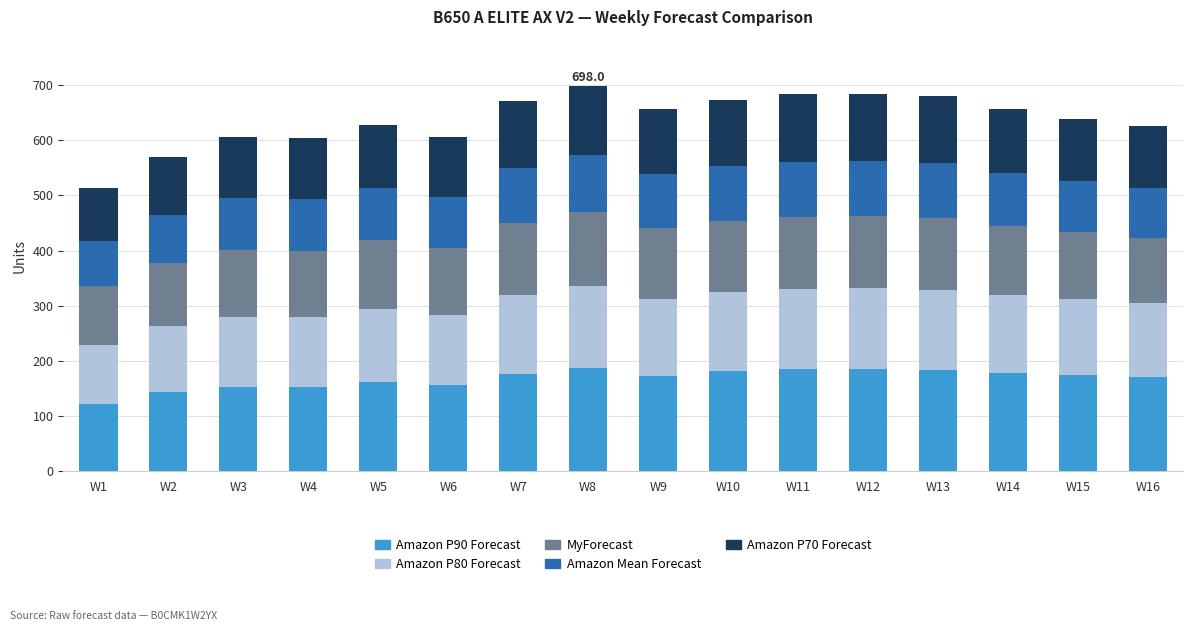

What is the total value across all series at W5?

628